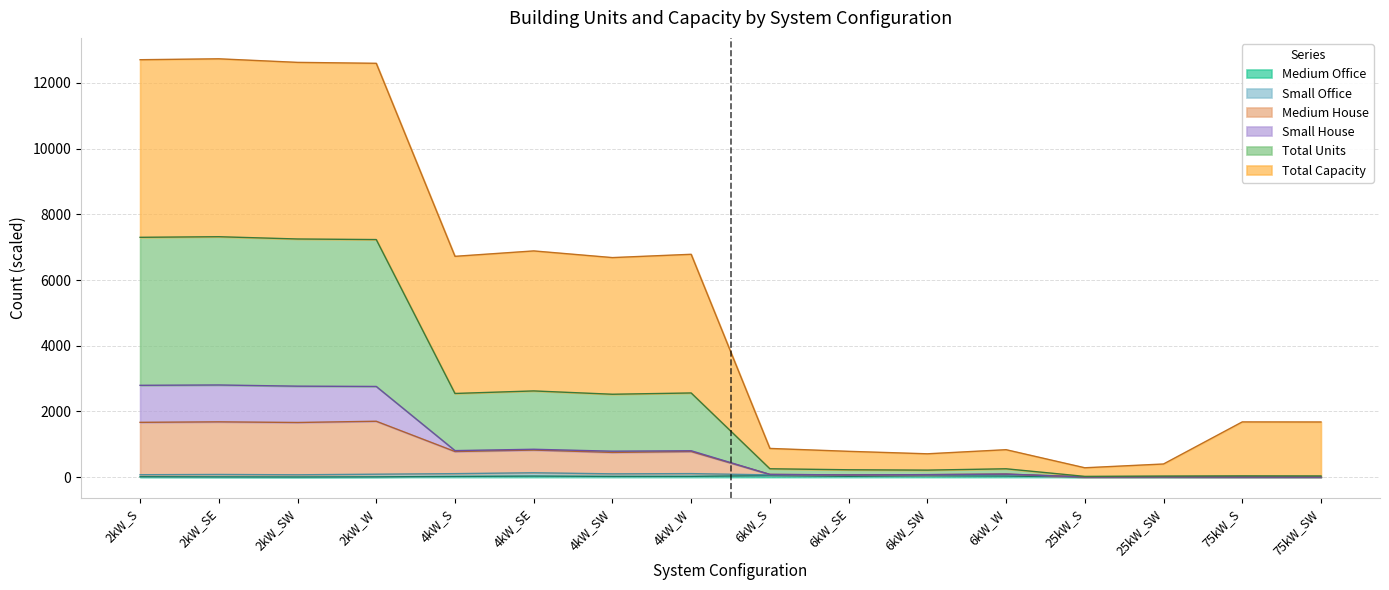

Which category has the lowest value in the Medium Office series?

75kW_SW